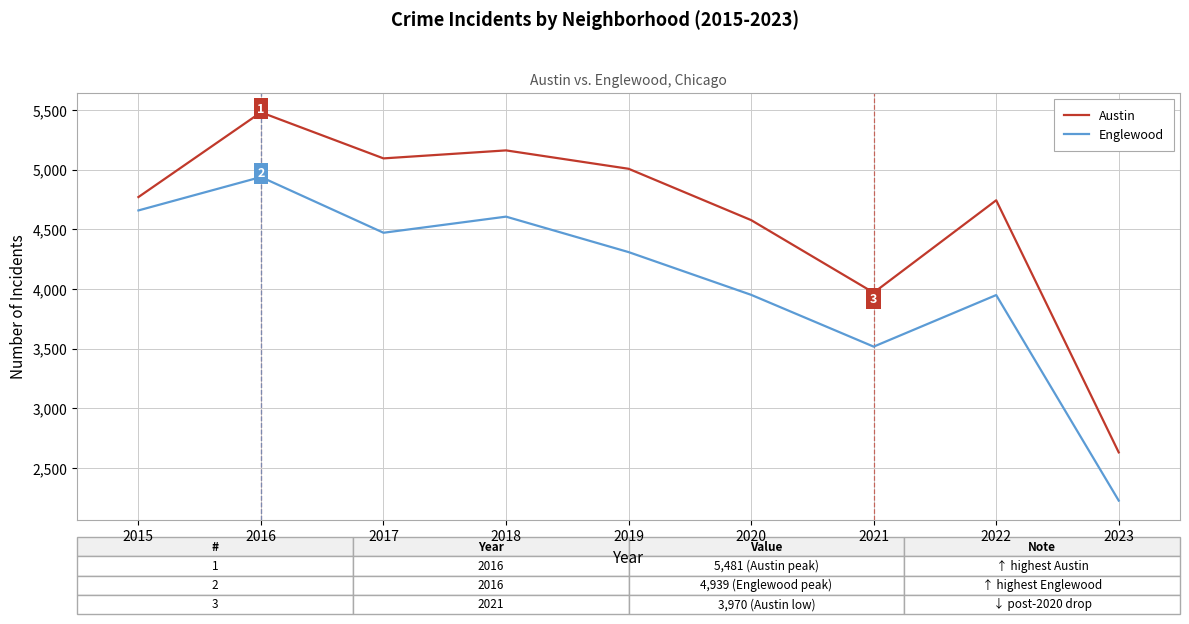

Which series has the largest range (max minus min)?

Austin